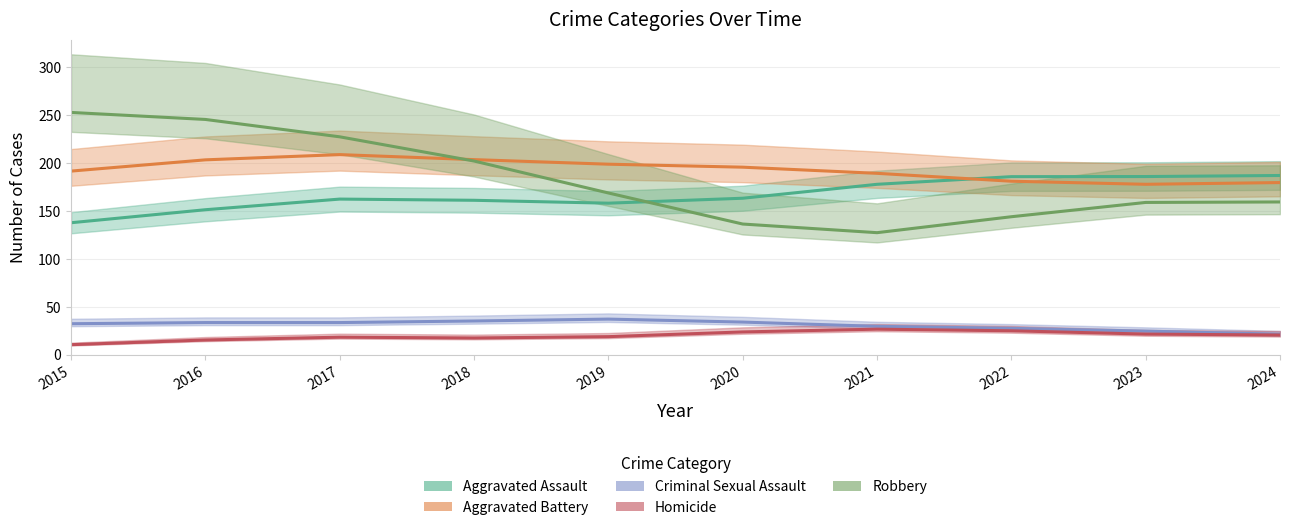

Which has a higher value, 2019 or 2024?

2024